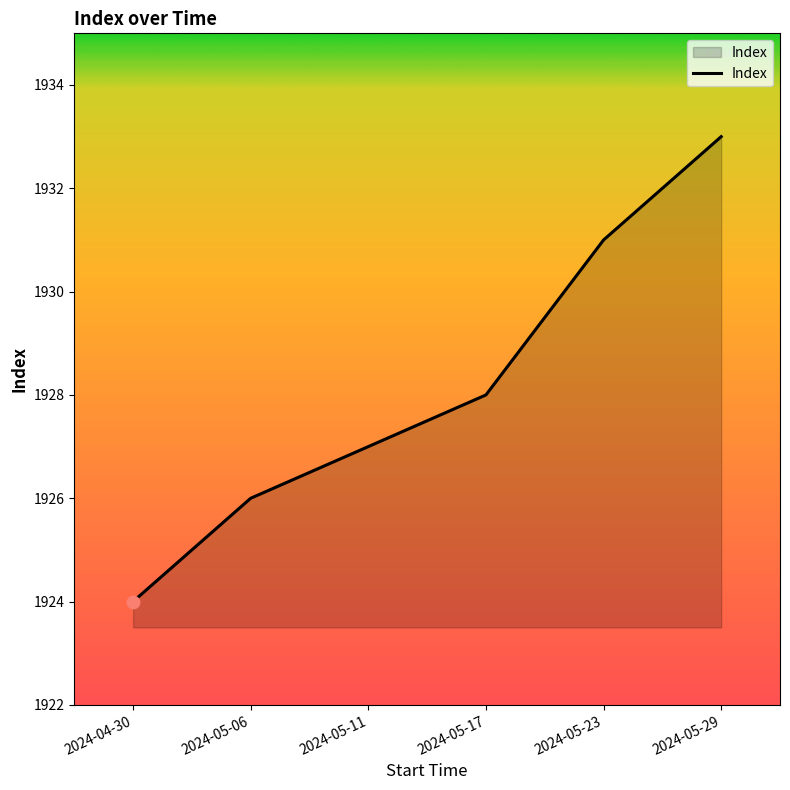

Which has a higher value, 2024-05-11 or 2024-05-29?

2024-05-29